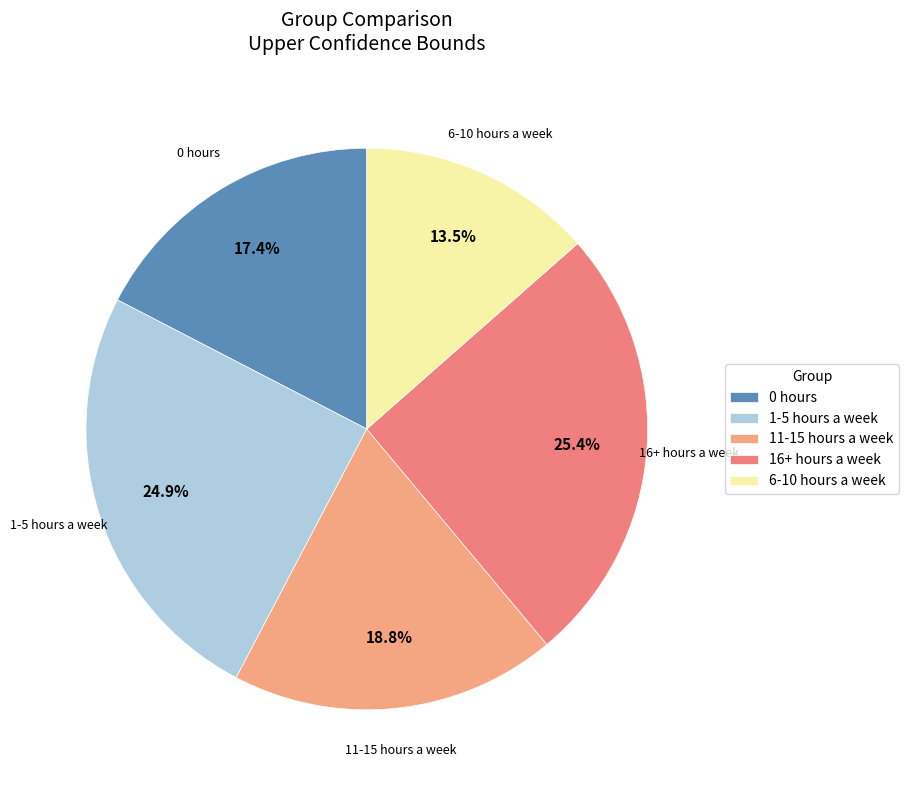

To the nearest percent, what is the difference between the largest and smallest slice percentages?

12%